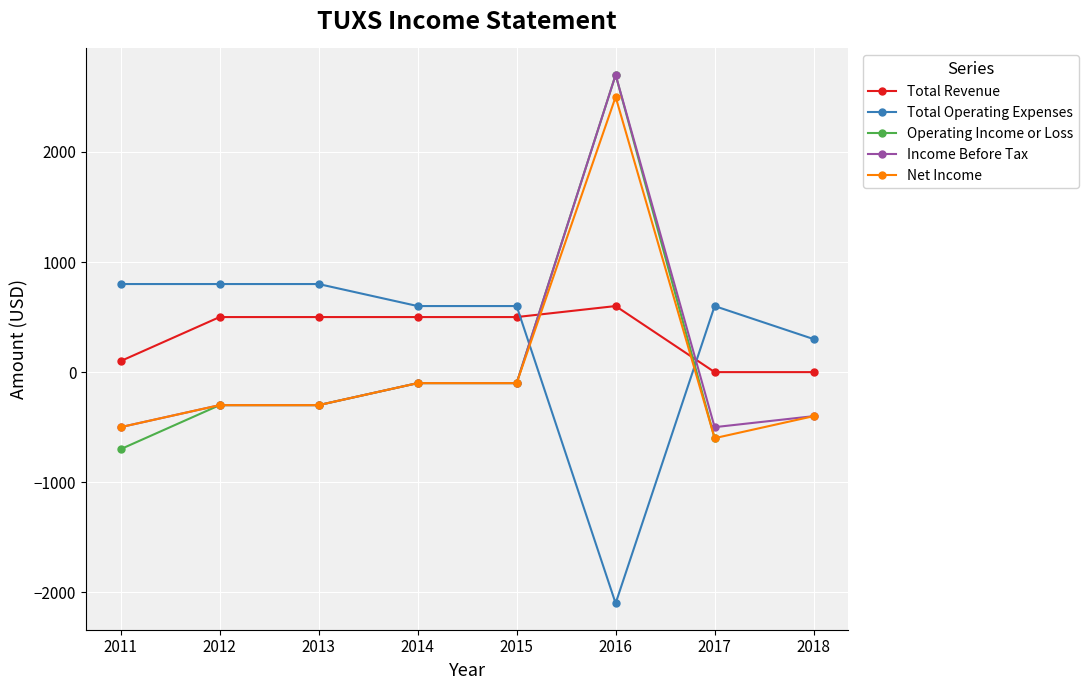

Where does the Operating Income or Loss series first go above -100?

2016